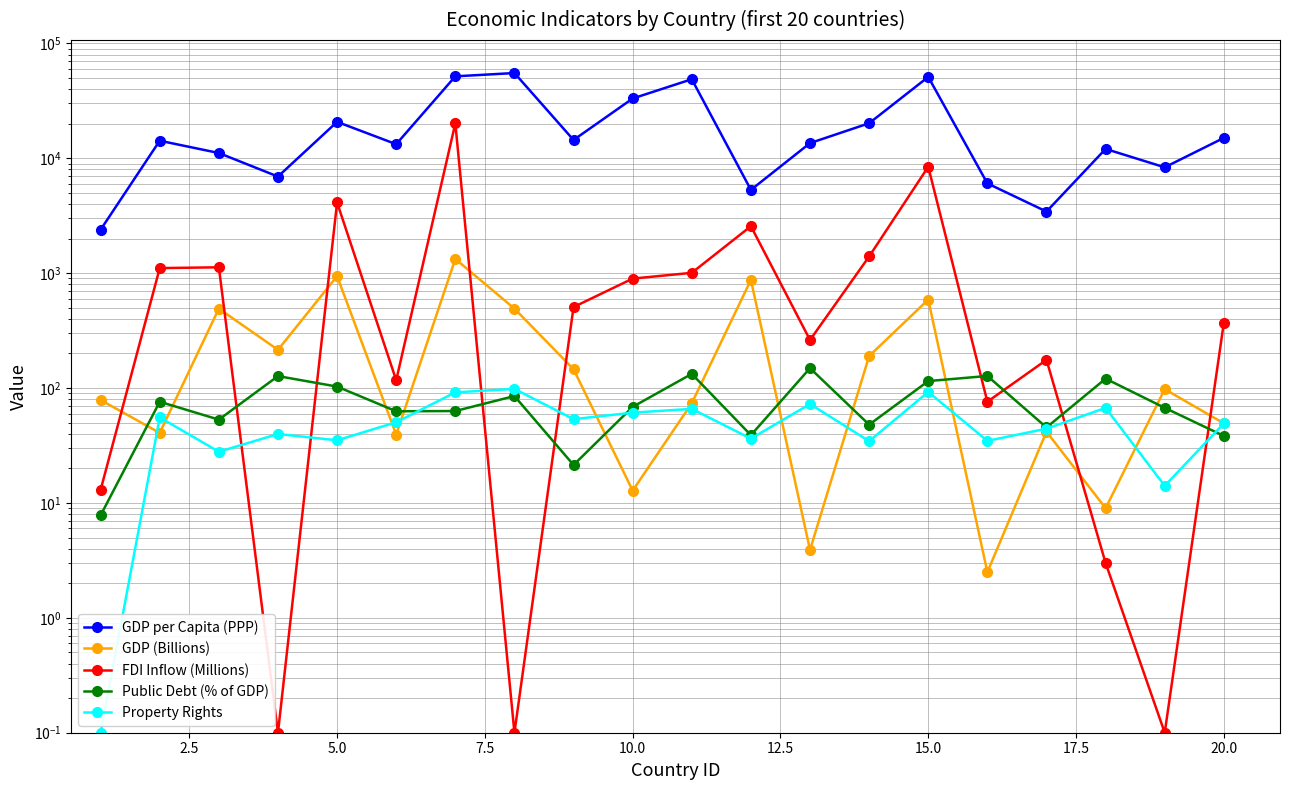

The GDP (Billions) series shows 1.1 at 15. True or false?

False